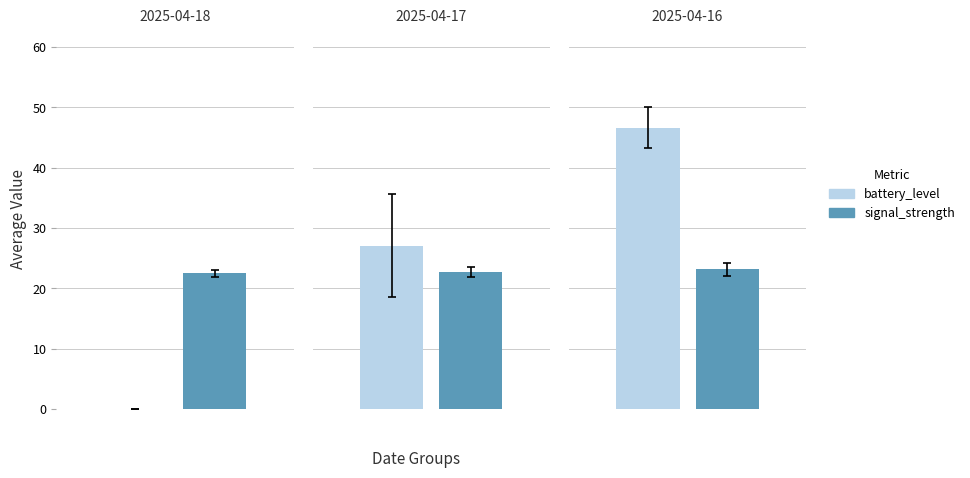

Which series has the widest spread of values?

battery_level